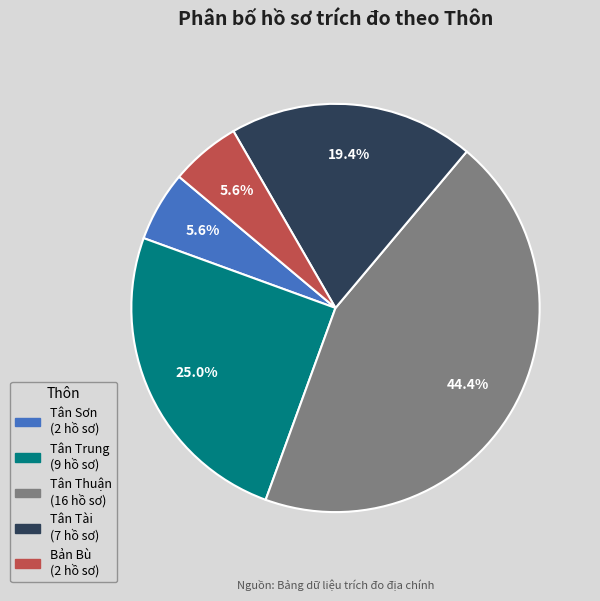

How much of the chart is everything except Bản Bù?

94.4%